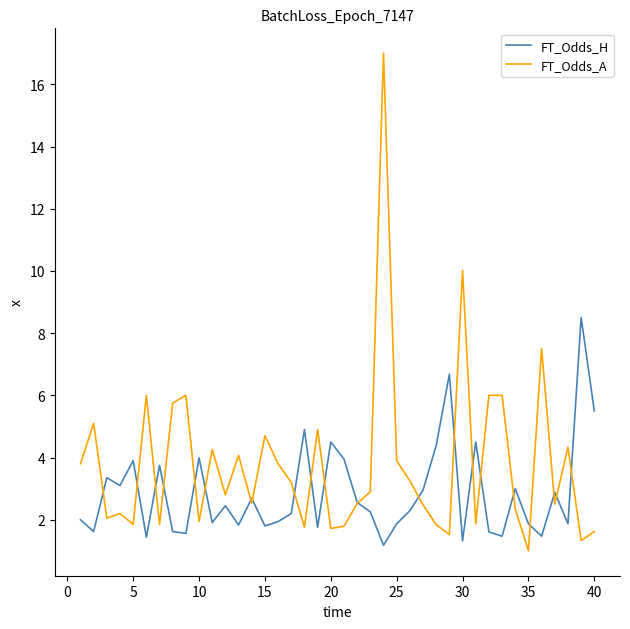

List the series in order of their overall mean, highest first.

FT_Odds_A, FT_Odds_H